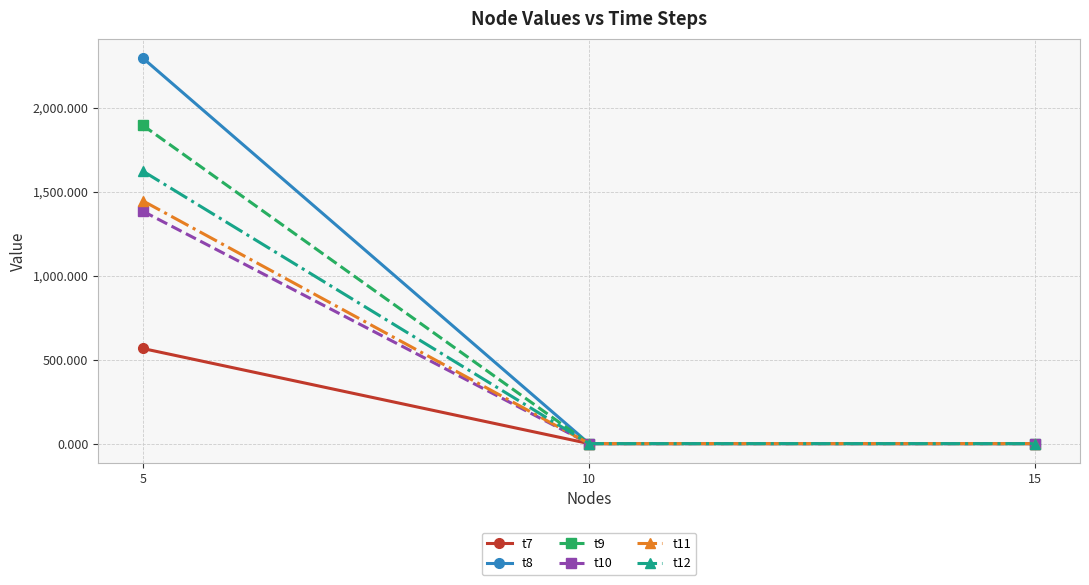

The value of t10 at 10 is -0.0. True or false?

True